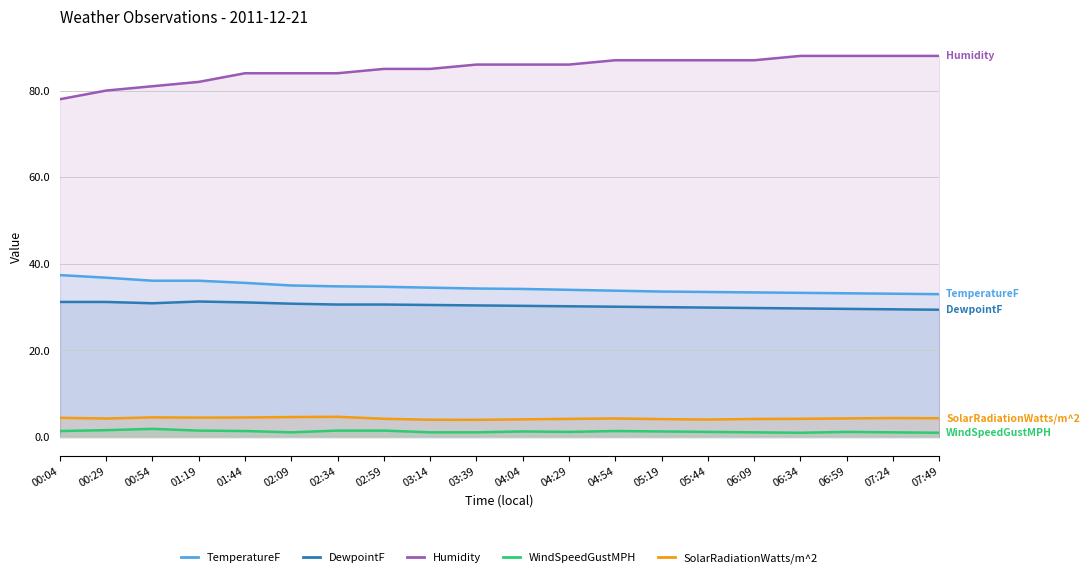

At 03:14, list the series in order from largest to smallest.

Humidity, TemperatureF, DewpointF, SolarRadiationWatts/m^2, WindSpeedGustMPH